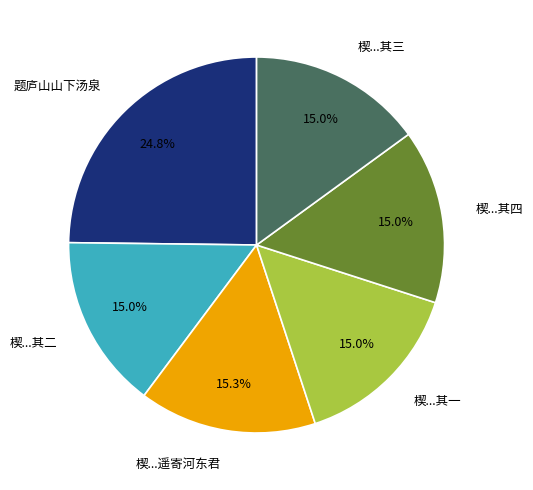

To the nearest percent, what is the difference between the largest and smallest slice percentages?

10%